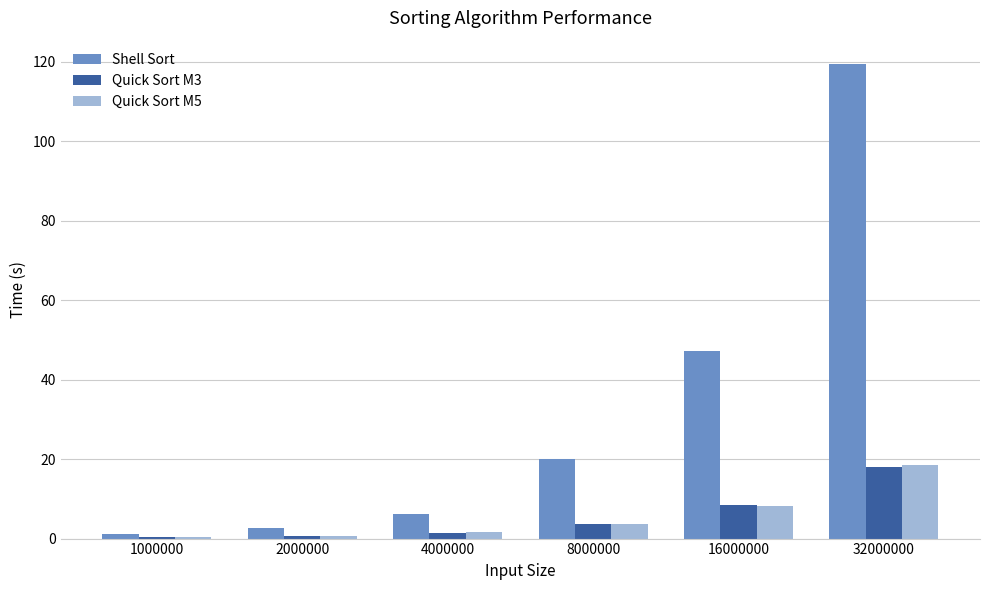

What is the difference between the maximum and minimum values in the Quick Sort M3 series?

17.5